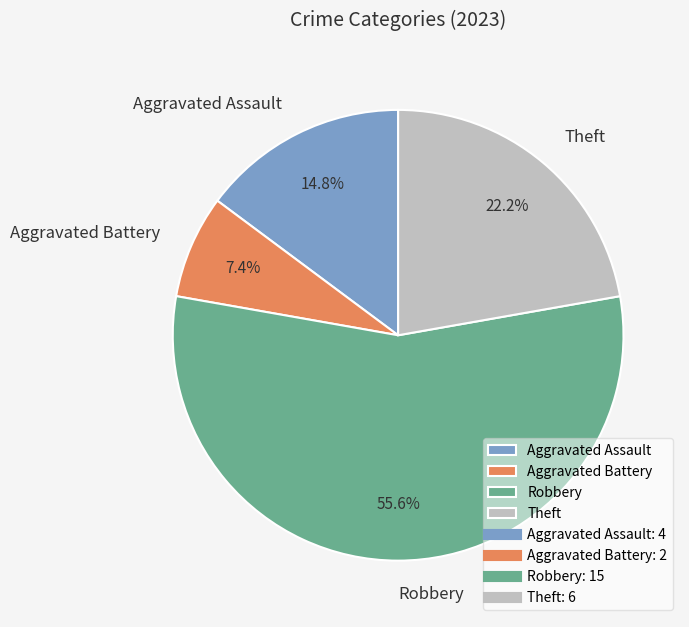

To the nearest percent, what percentage of the pie is Aggravated Assault?

15%